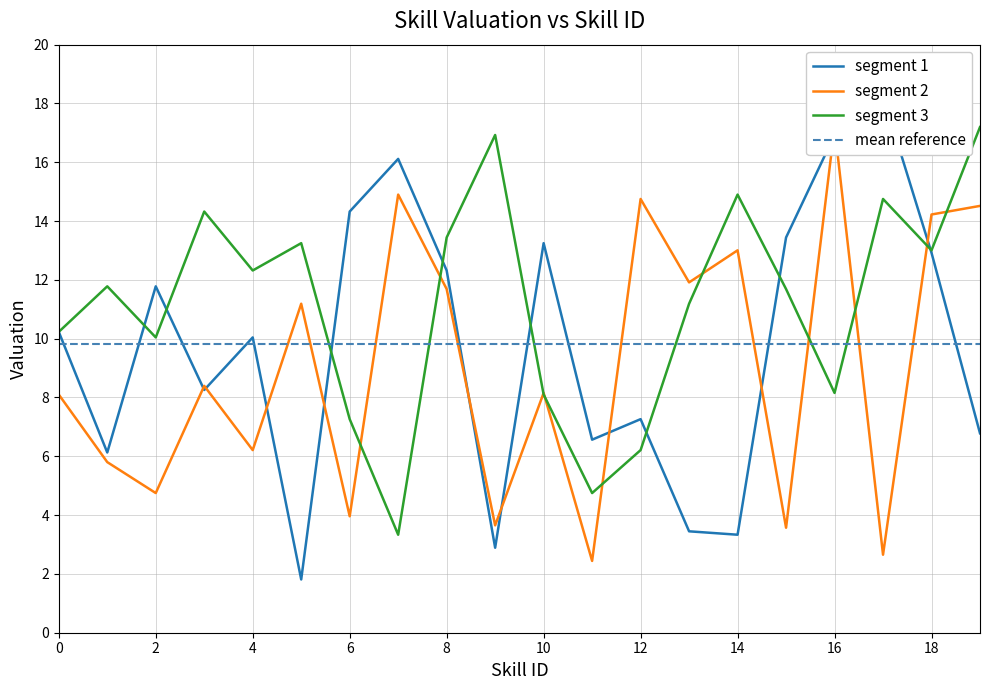

How many lines are shown in the chart?

3